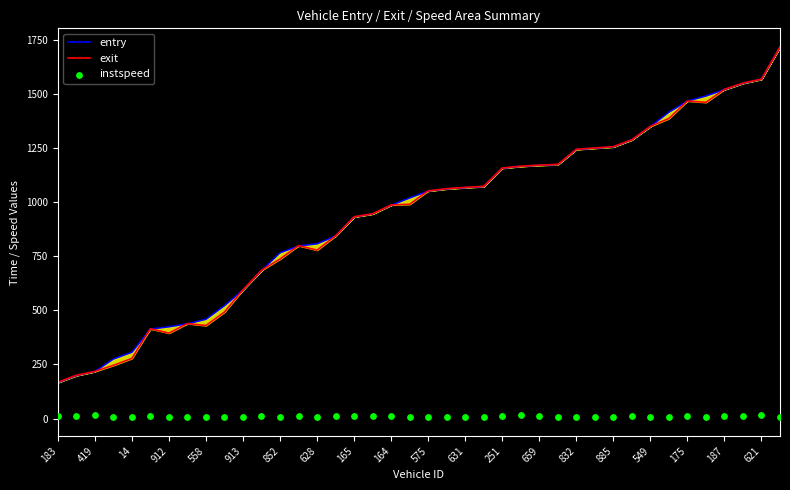

Which series has the largest total across all categories?

entry